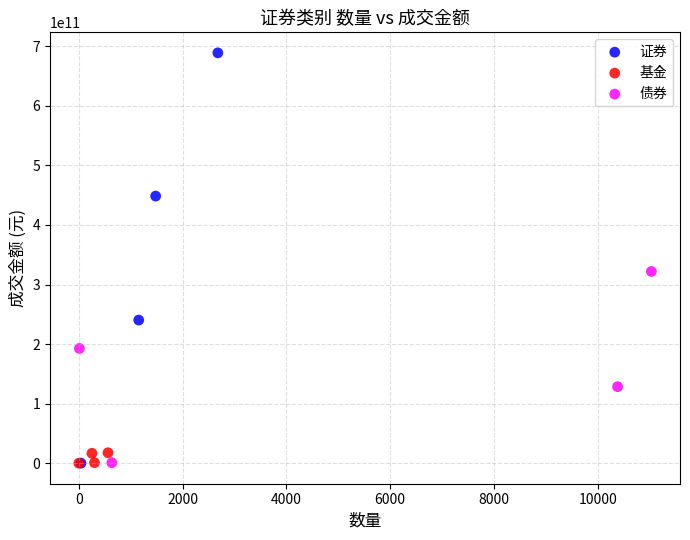

Which series contains the highest Y value?

证券